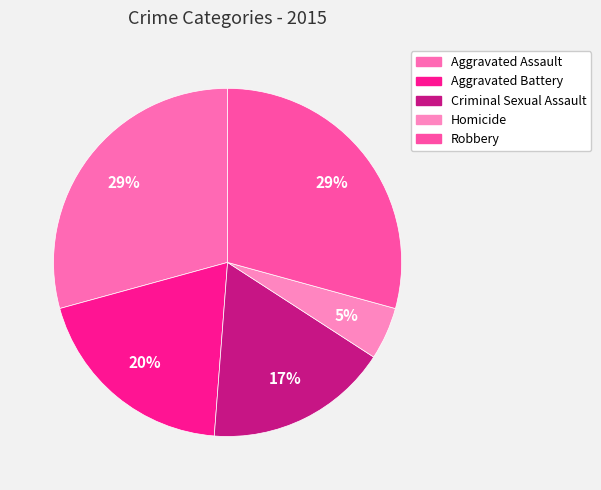

How many slices are in this pie chart?

5